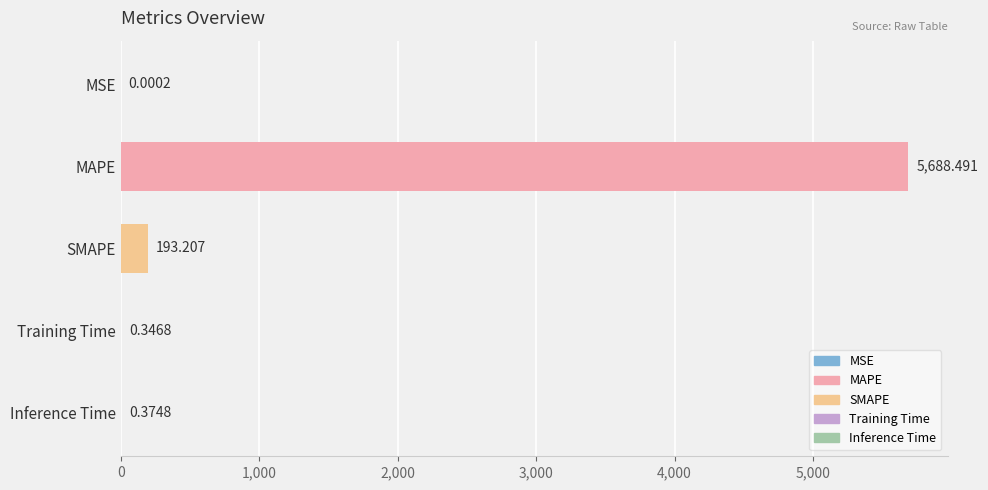

At which category does the chart reach its peak across all series?

MAPE